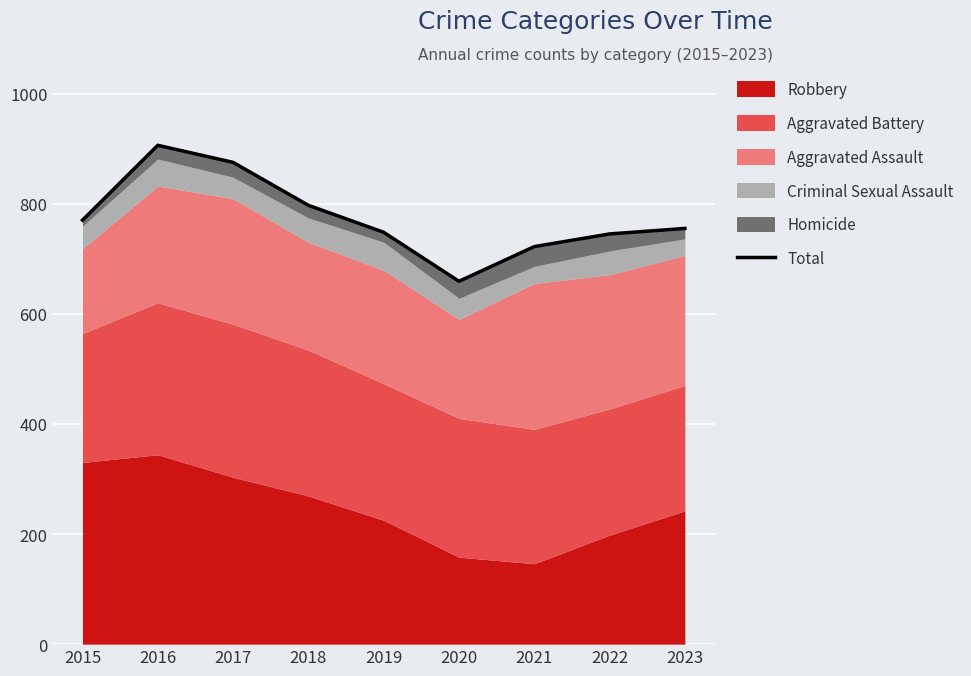

Approximately how many times larger is the value at 2022 compared to 2018?

0.9